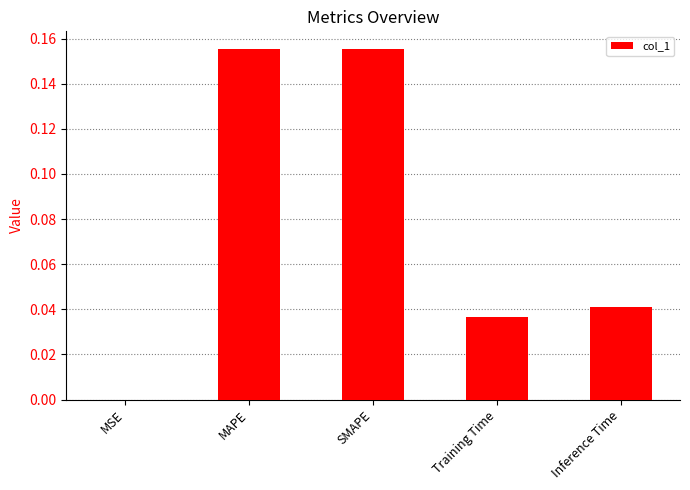

What is the sum of all values?

0.4